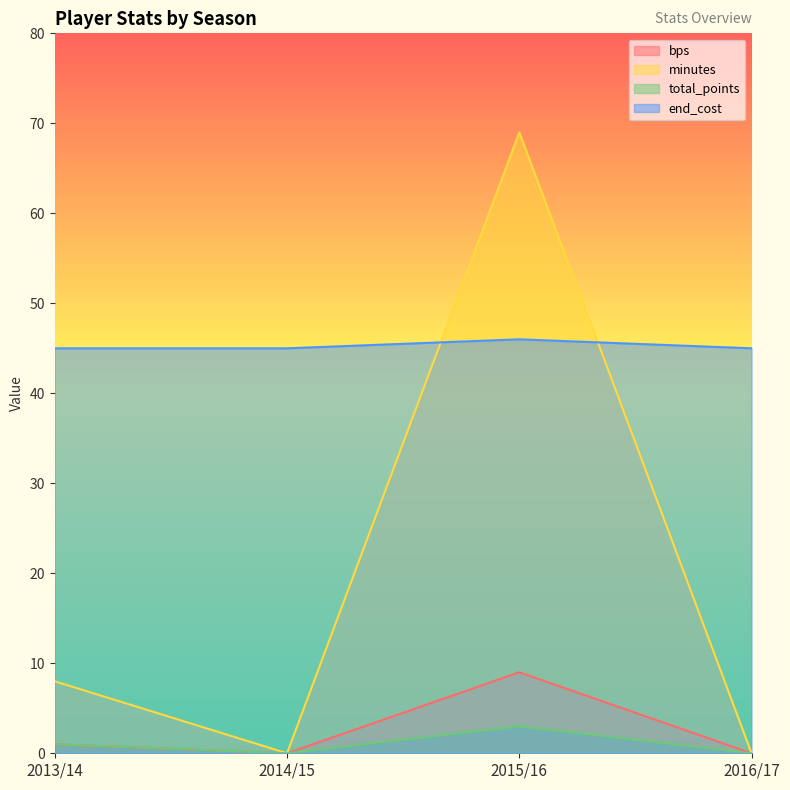

At which label does total_points reach its minimum?

2014/15